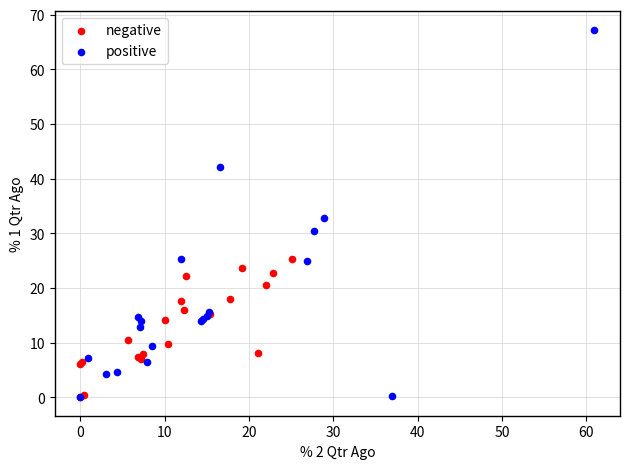

What are all the series names shown in the legend?

negative, positive